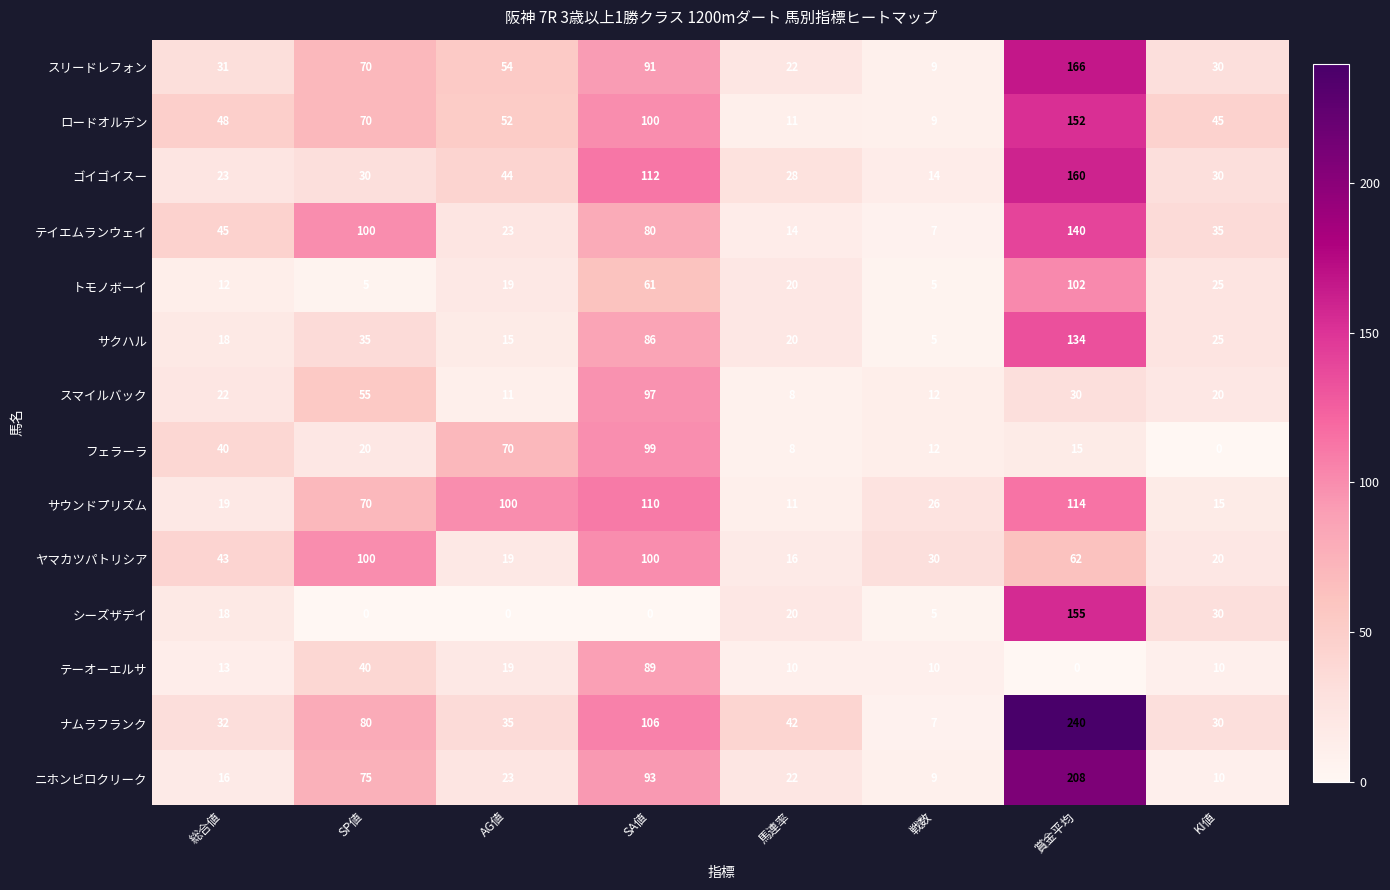

Between 総合値 and AG値, which series saw the biggest shift?

サウンドプリズム